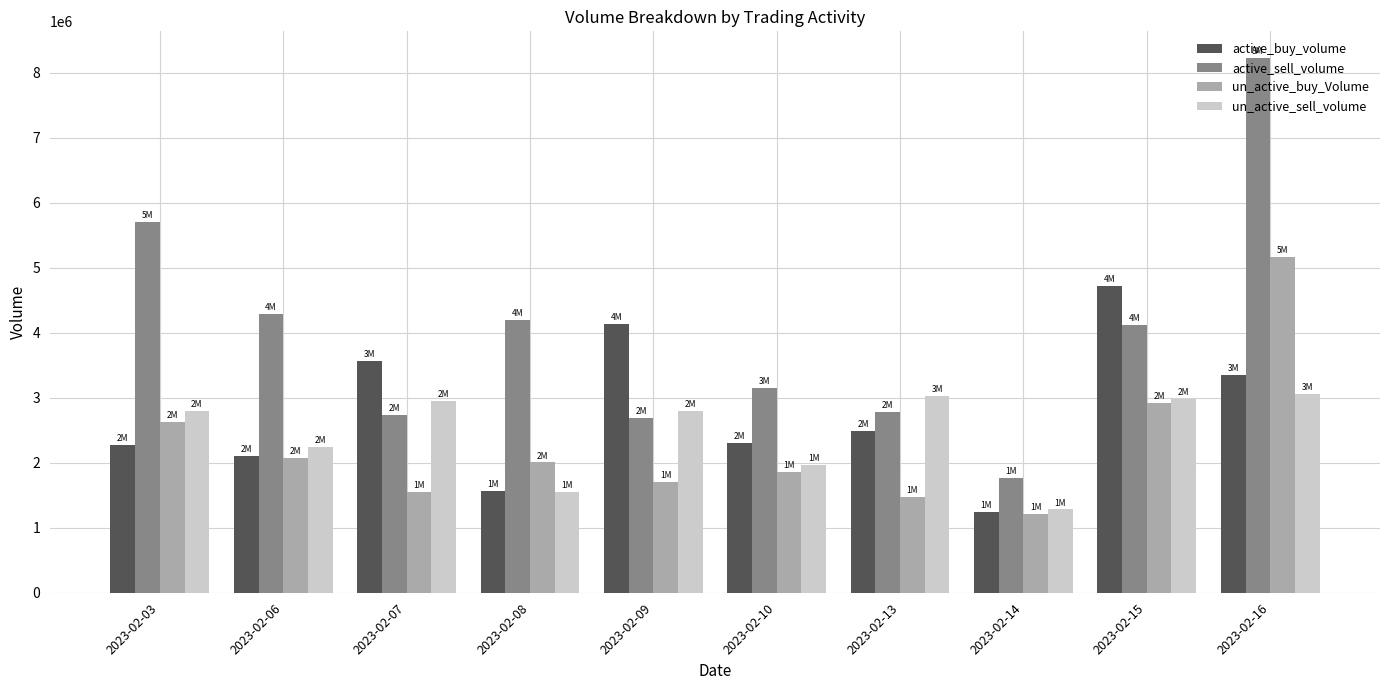

What value does the active_buy_volume series have at 2023-02-06, to the nearest 100?

2099500